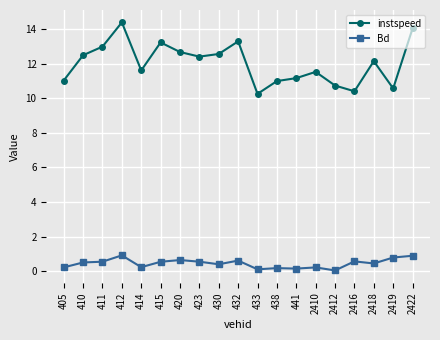

How many interior local peaks does the instspeed series have?

5